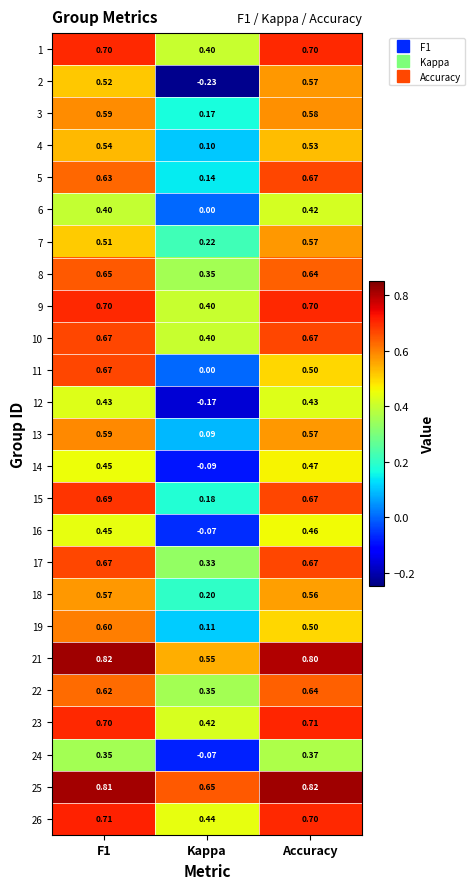

What is the total value across all series at Kappa?

4.9